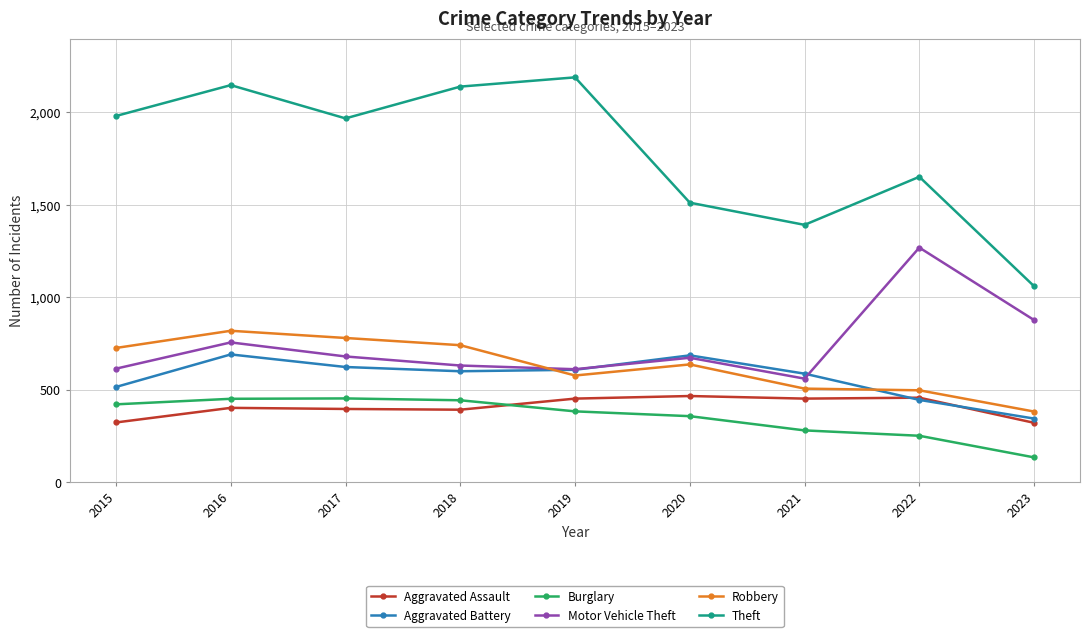

How many distinct data groups are displayed?

6